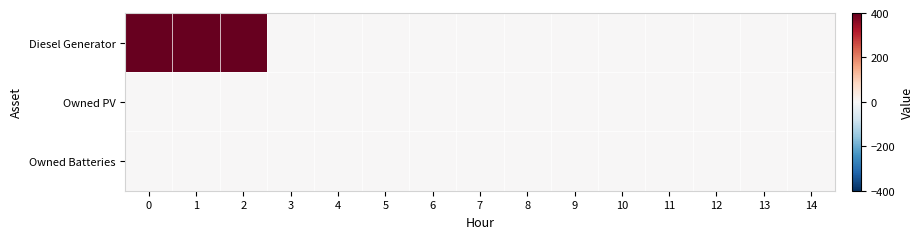

At which category does the chart reach its minimum across all series?

3